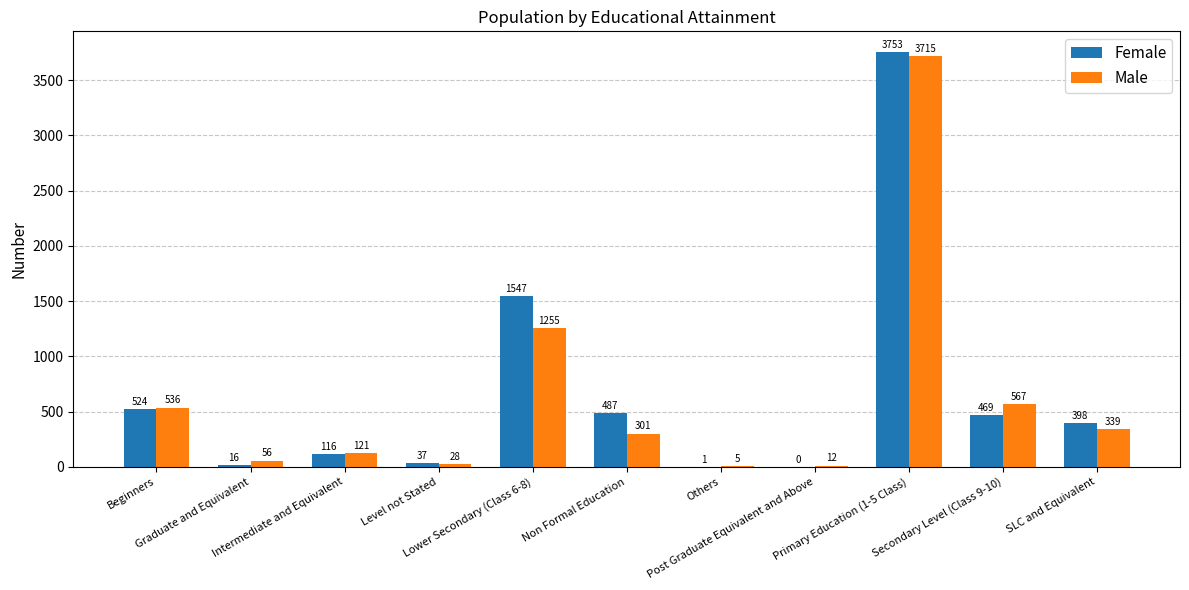

Are the bars horizontal?

No